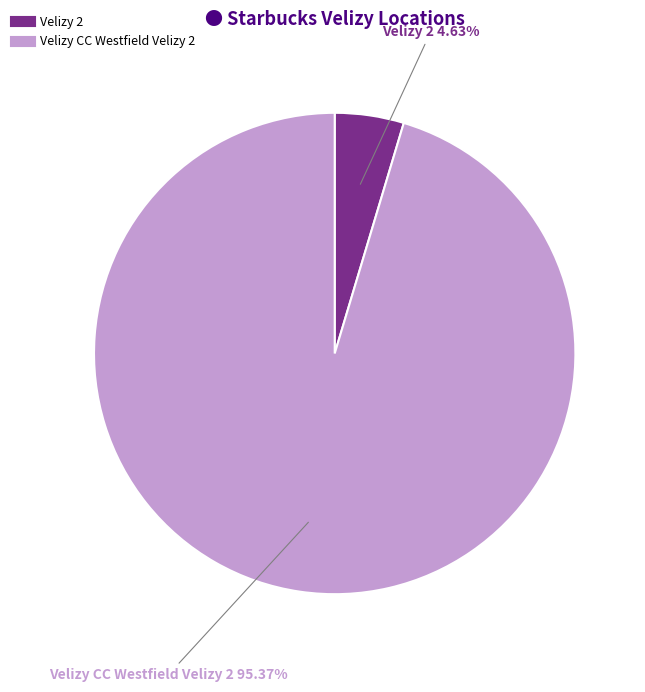

What is the ratio of the value at Velizy CC Westfield Velizy 2 to the value at Velizy 2?

20.6